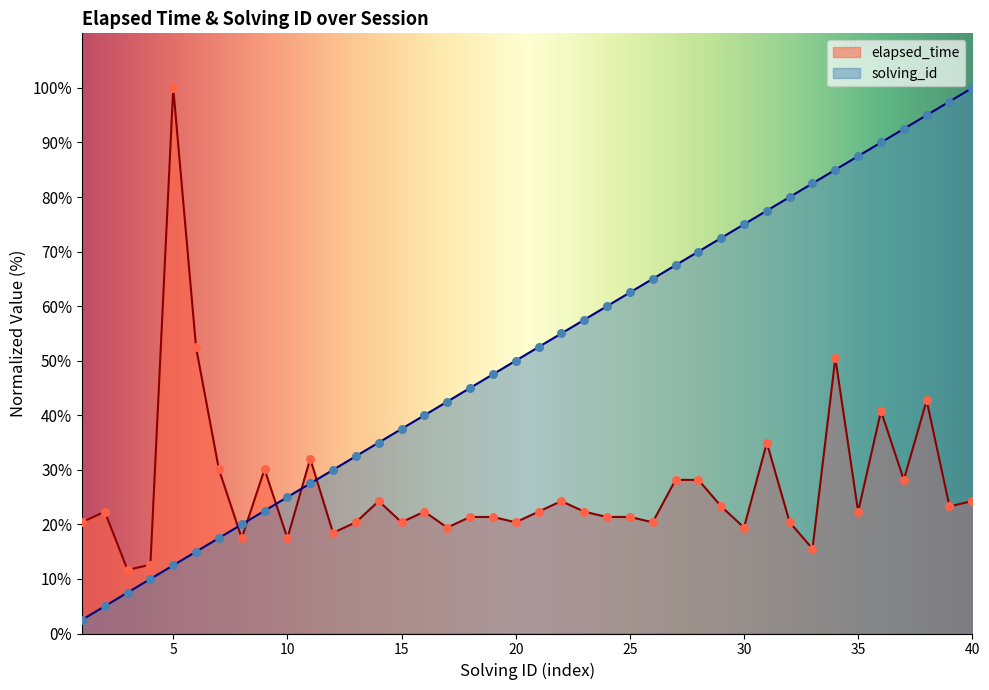

What are all the series names shown in the legend?

elapsed_time, solving_id